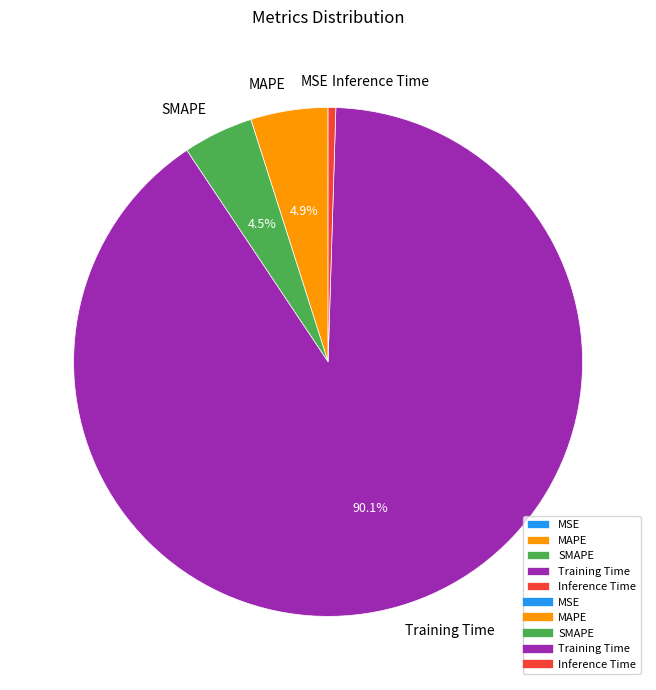

What percentage is NOT represented by SMAPE?

95.5%